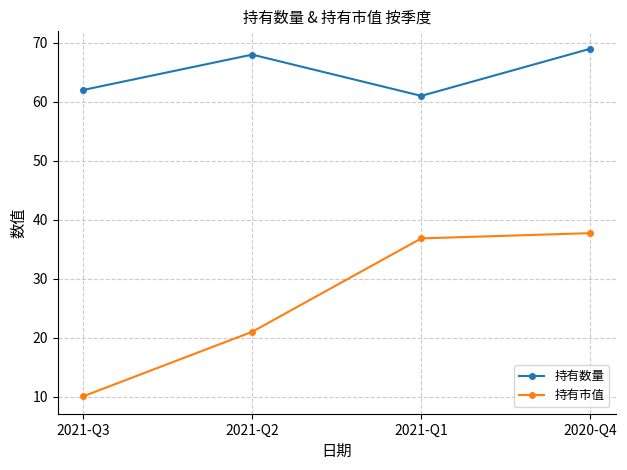

What is the maximum value for 持有数量?

69.0